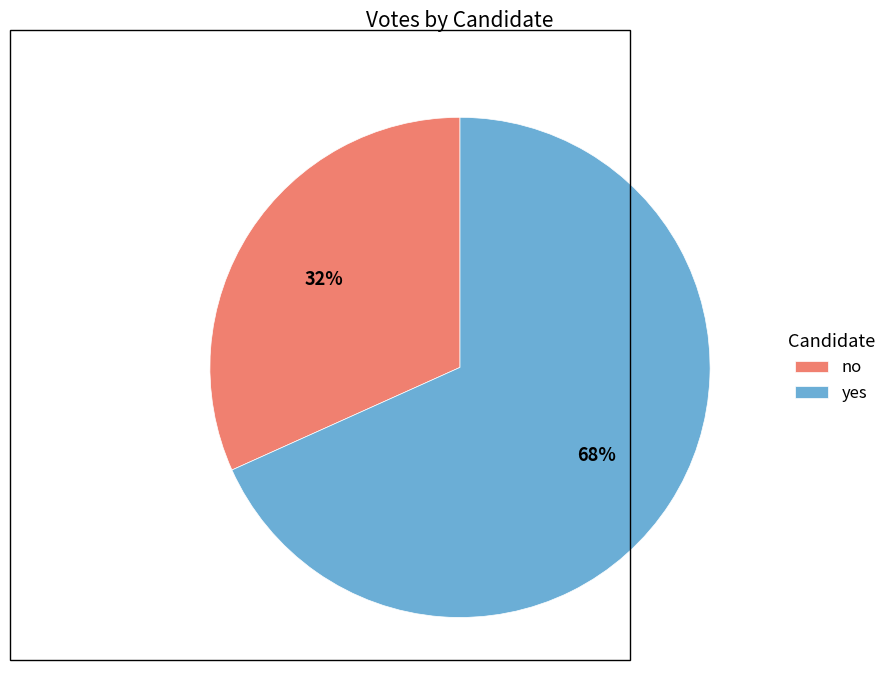

Which category has the smallest portion of the pie?

no